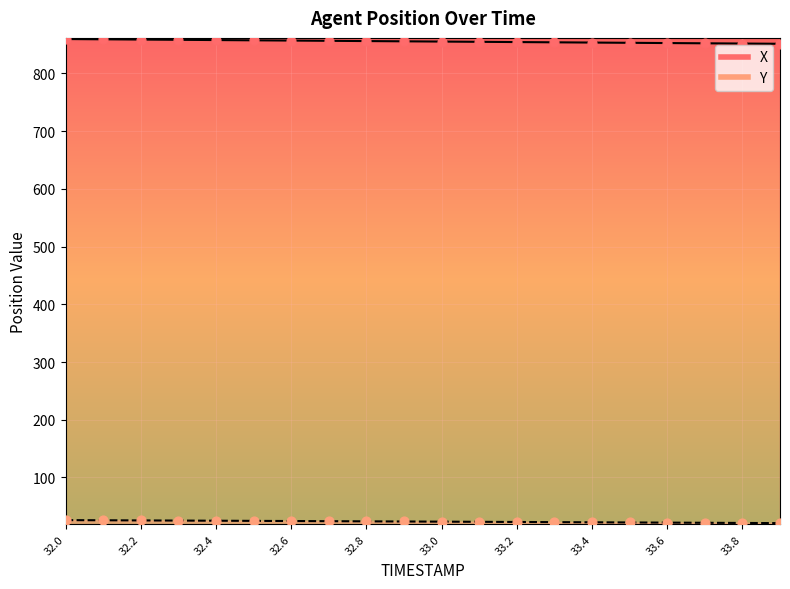

Which series reaches the minimum Y coordinate?

Y